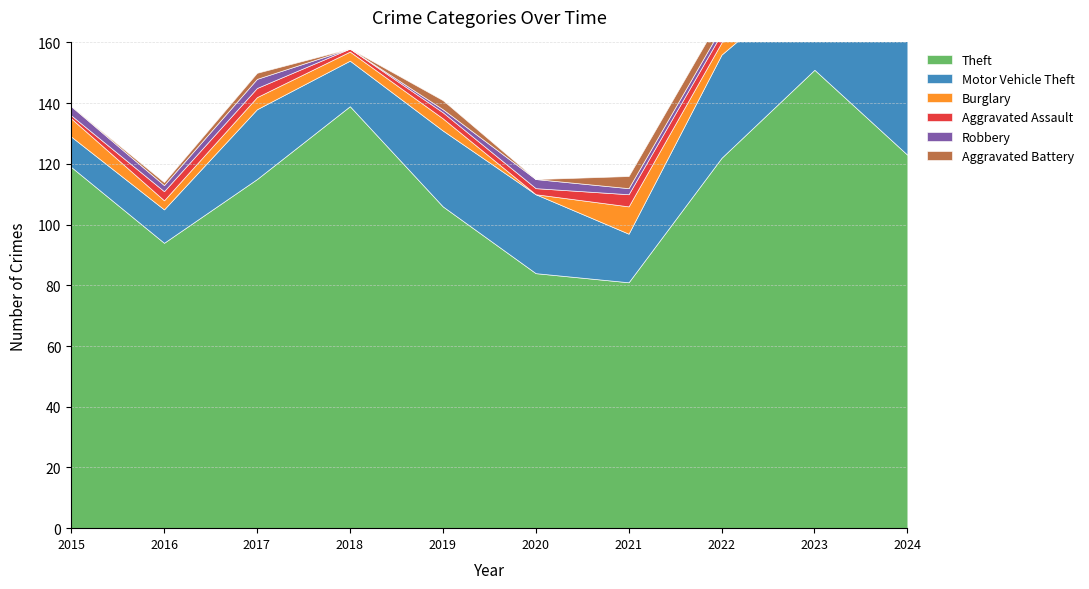

What is the value of the Aggravated Battery point at the 9th from the left?

2